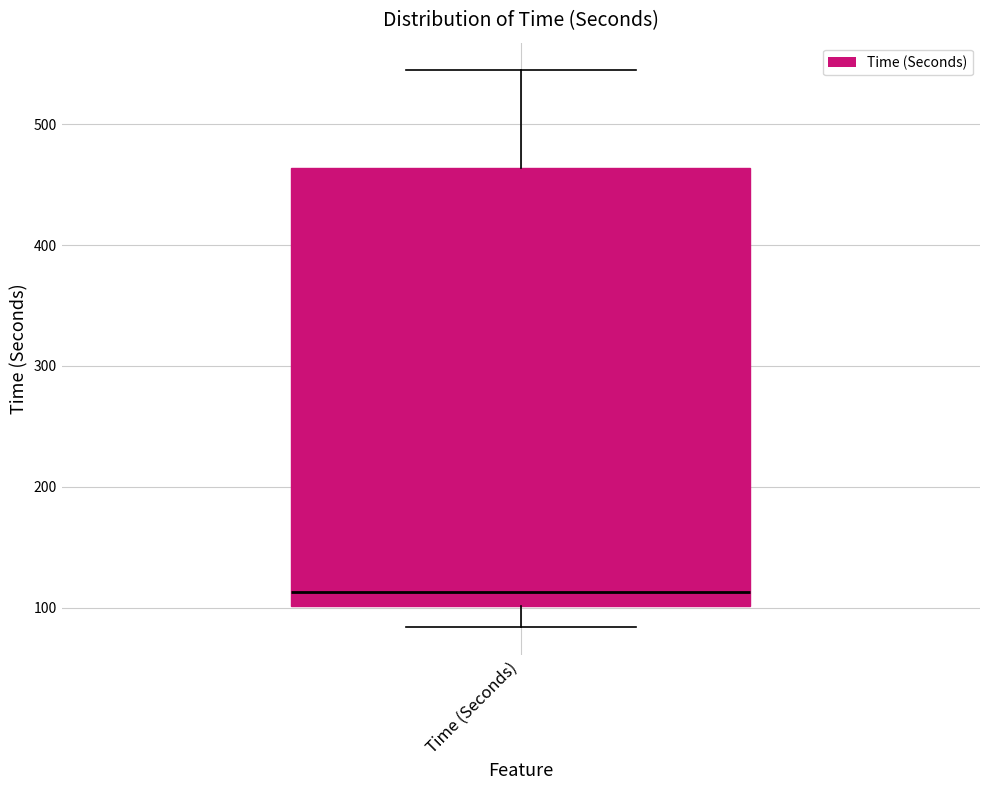

Where is the upper edge of the box for Time (Seconds) on the y-axis? The values are not printed on the chart, so give them approximately, as read against the axis.

460